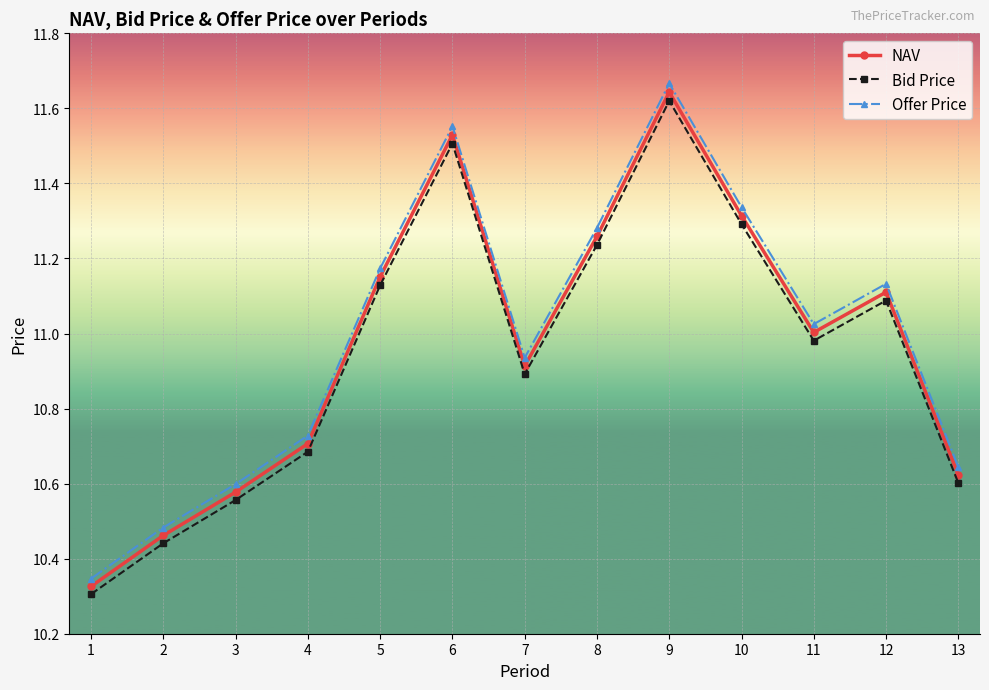

What is the sum of all Offer Price values?

142.9